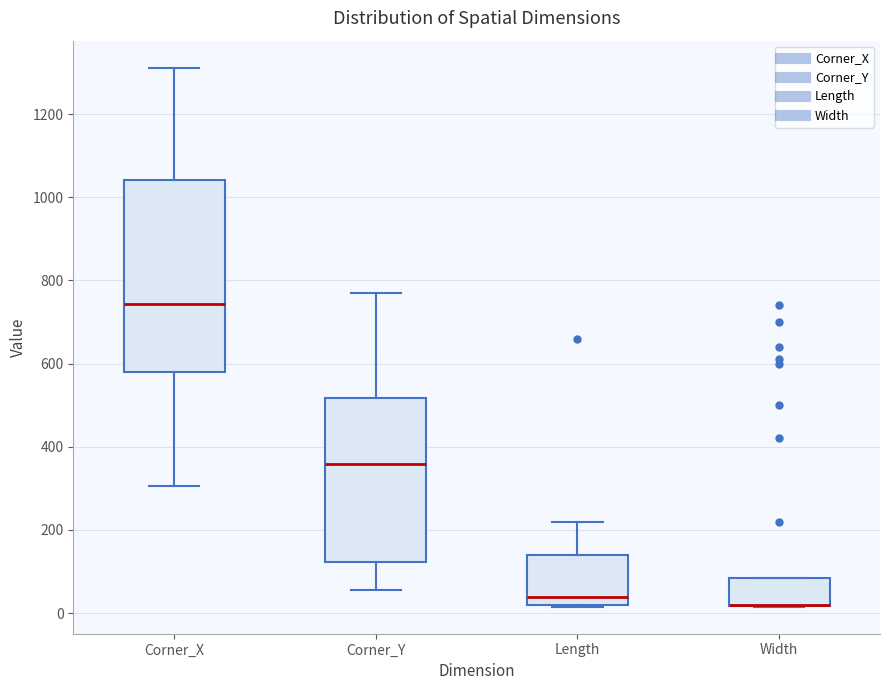

Reading left to right, read every box against the y-axis: the position of its median line, the range the box covers, and the ends of its whiskers. The values are not printed on the chart, so give them approximately, as read against the axis.

Corner_X: median 740, box 580 to 1040, whiskers 300 to 1320
Corner_Y: median 360, box 120 to 520, whiskers 60 to 780
Length: median 40, box 20 to 140, whiskers 20 to 220
Width: median 20 (drawn on the box's lower edge), box 20 to 80, whiskers 20 to 80